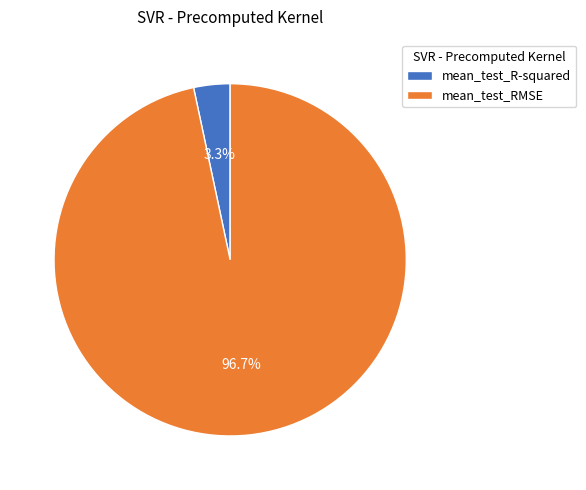

Does any single category account for the majority?

Yes